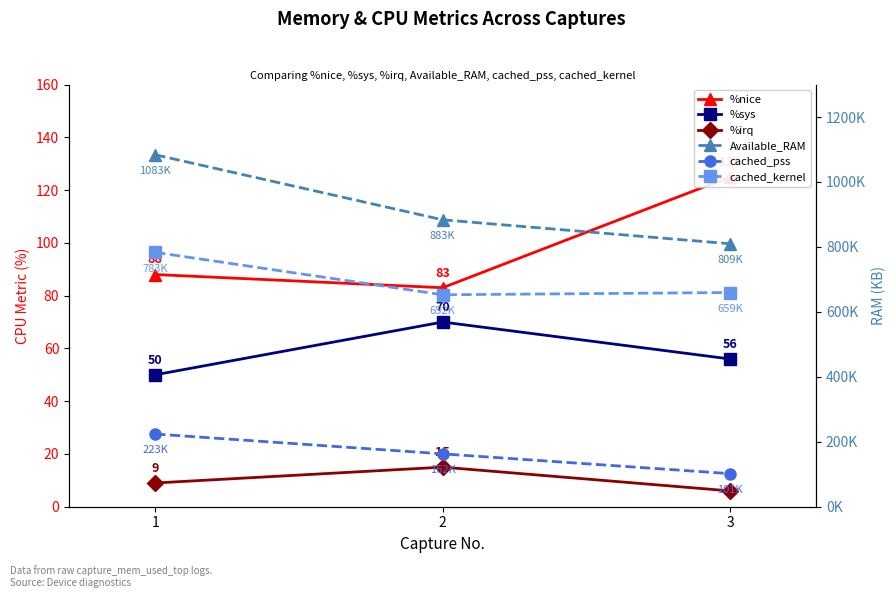

Where is cached_kernel nearest to the value 717992?

3